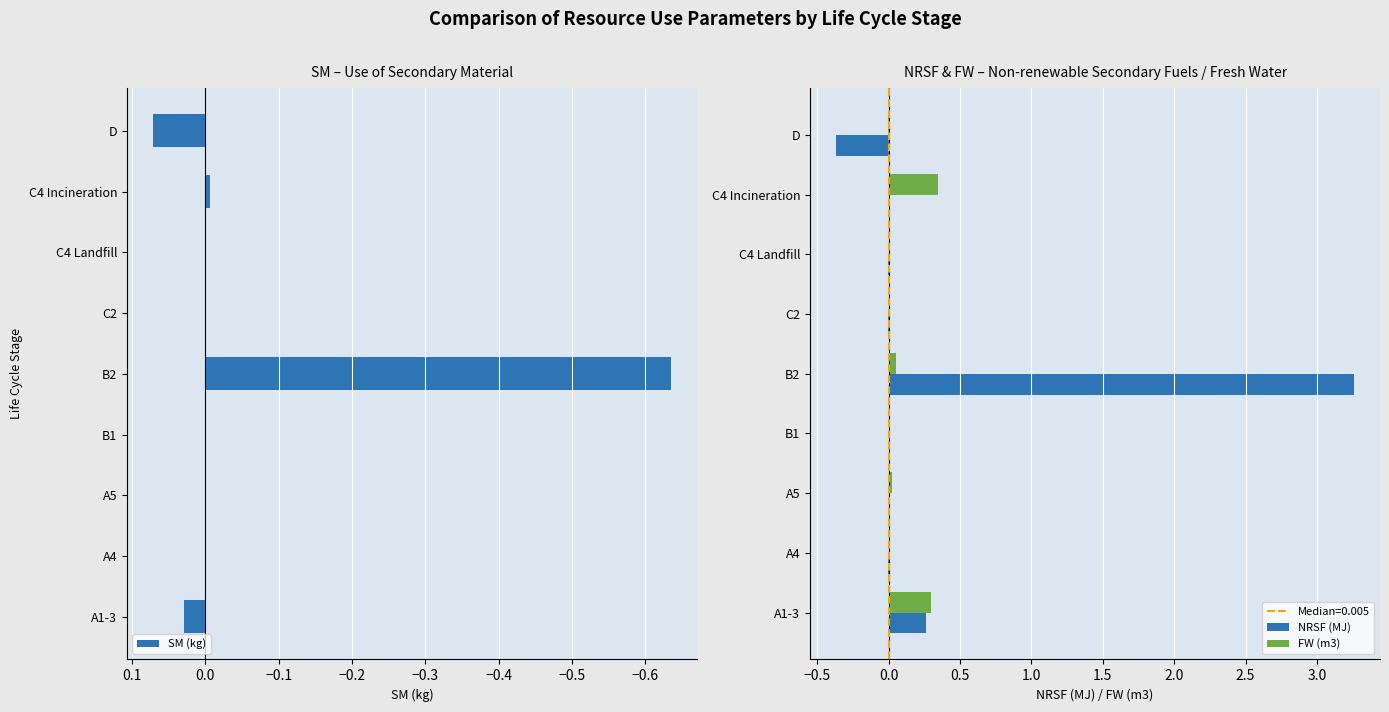

At which category is the sum across all series the highest?

−0.3